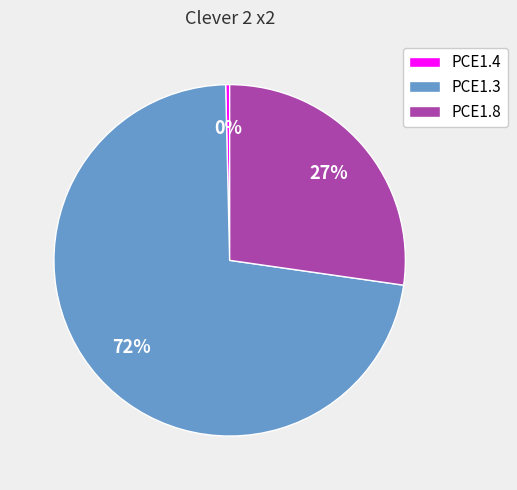

To the nearest percent, what is the difference between the PCE1.3 and PCE1.8 slice percentages?

45%